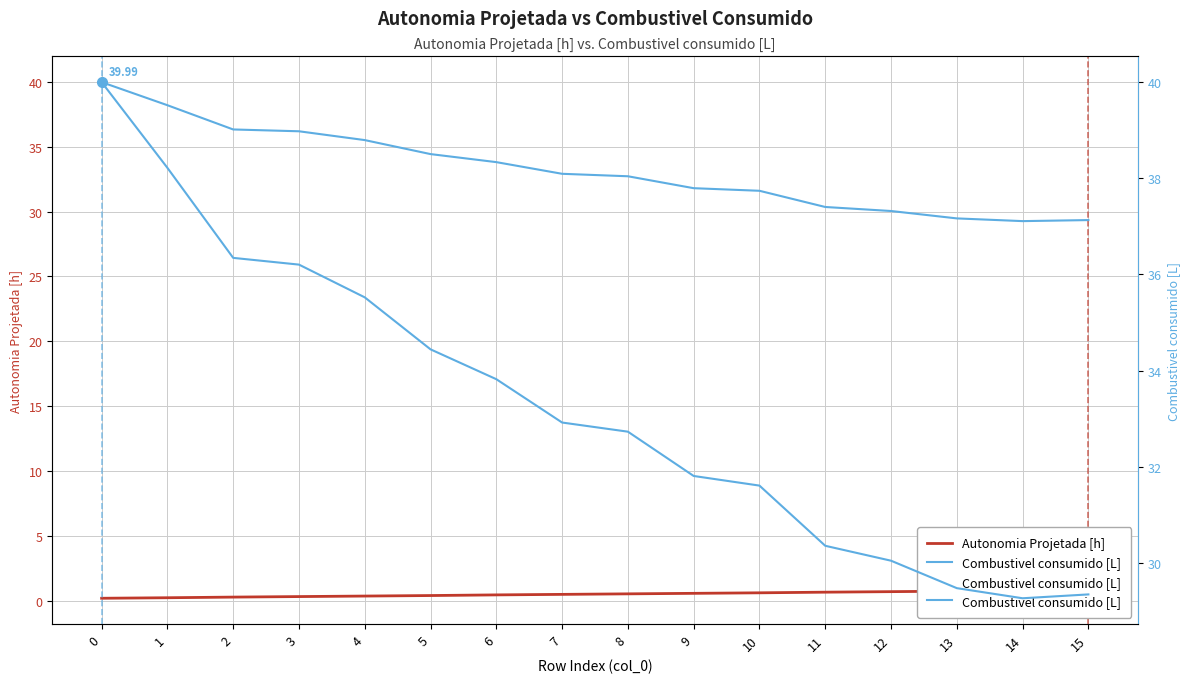

What is the value of the Autonomia Projetada [h] point at the 11th from the left?

0.6